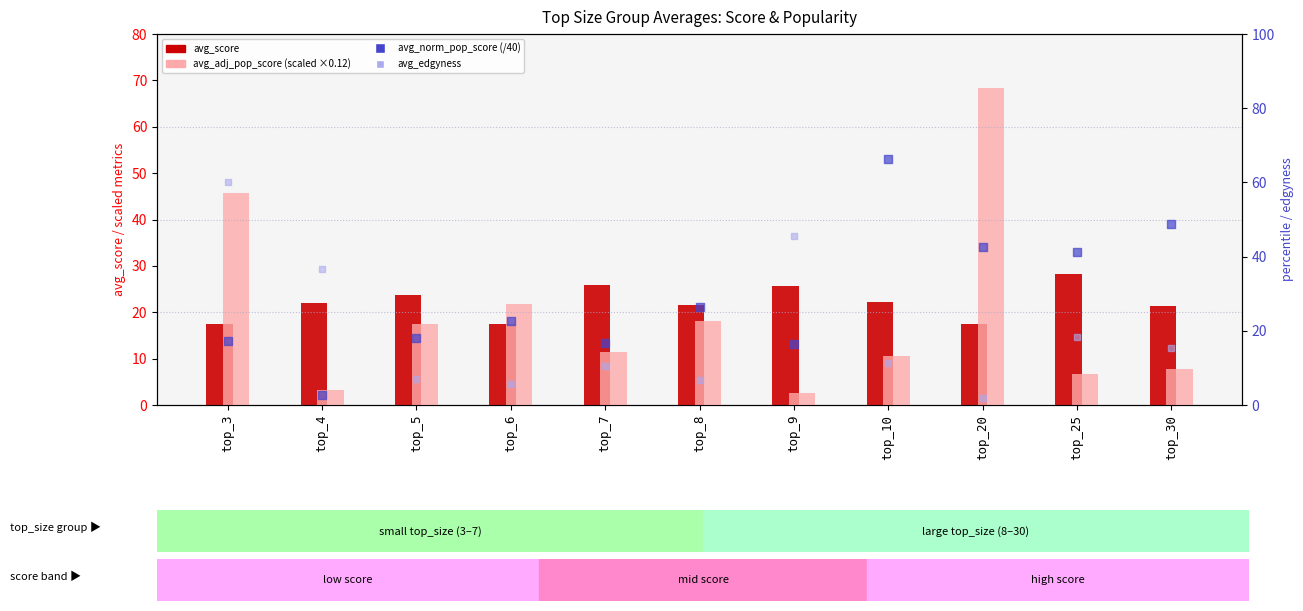

Which series has the largest total across all categories?

avg_norm_pop_score (pct)